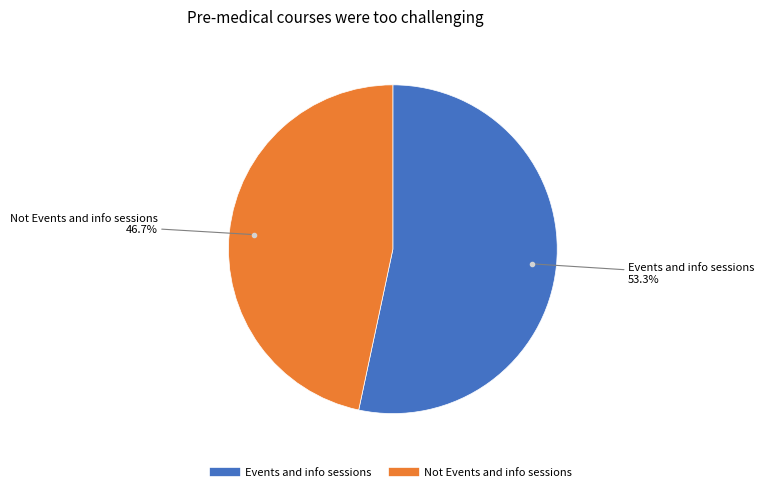

Which has a higher value, Events and info sessions or Not Events and info sessions?

Events and info sessions